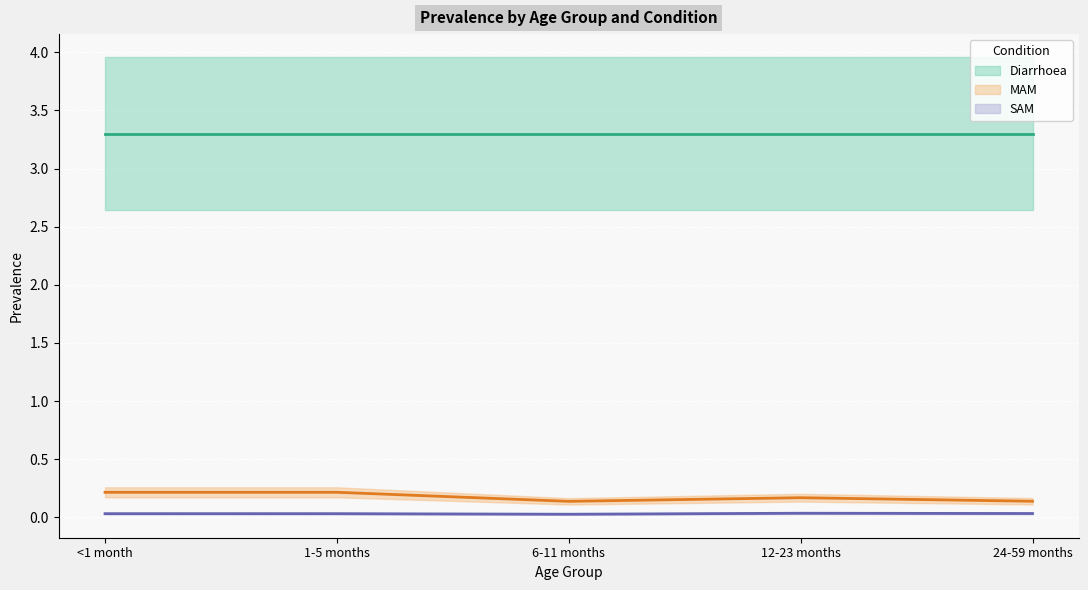

True or false: Diarrhoea (central) and MAM (central) cross at least once.

False